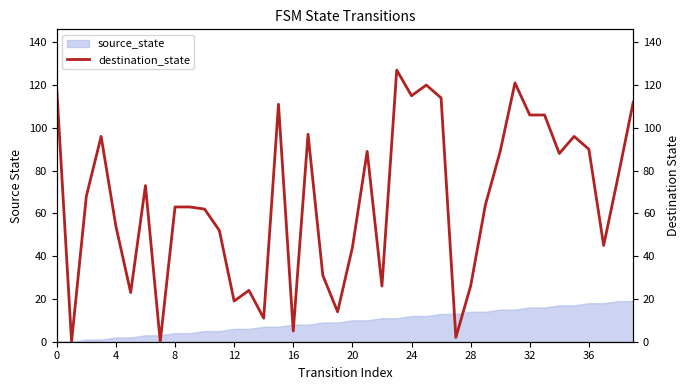

How many data points are less than 68?

20